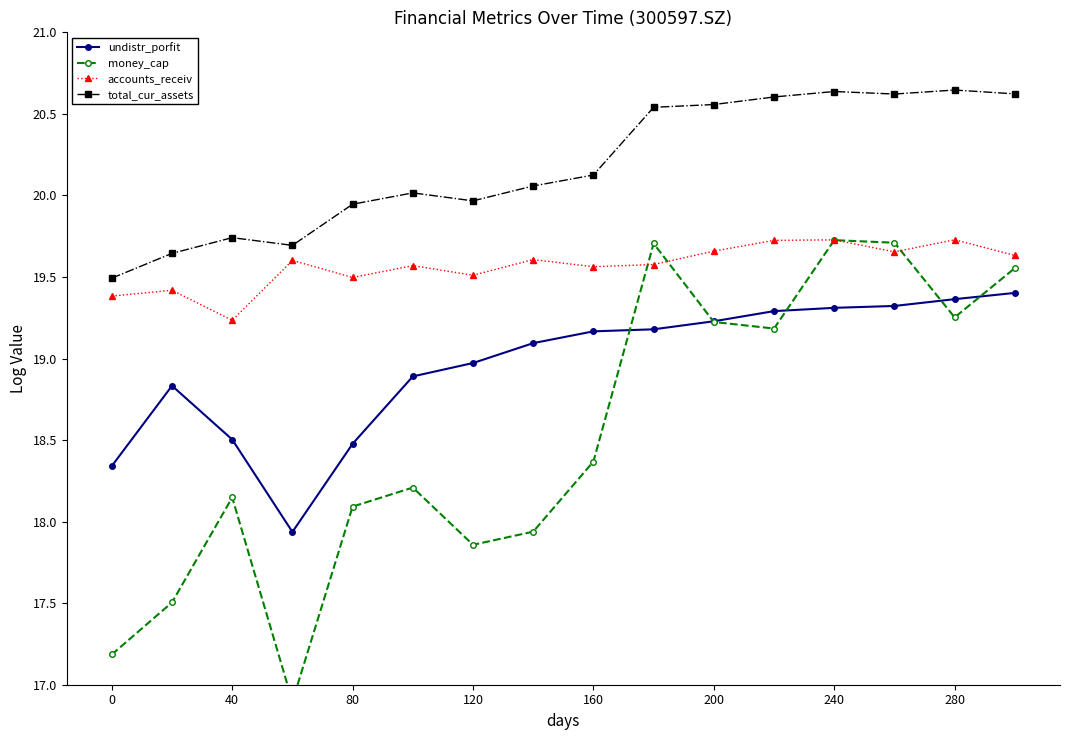

What are all the series names shown in the legend?

undistr_porfit, money_cap, accounts_receiv, total_cur_assets